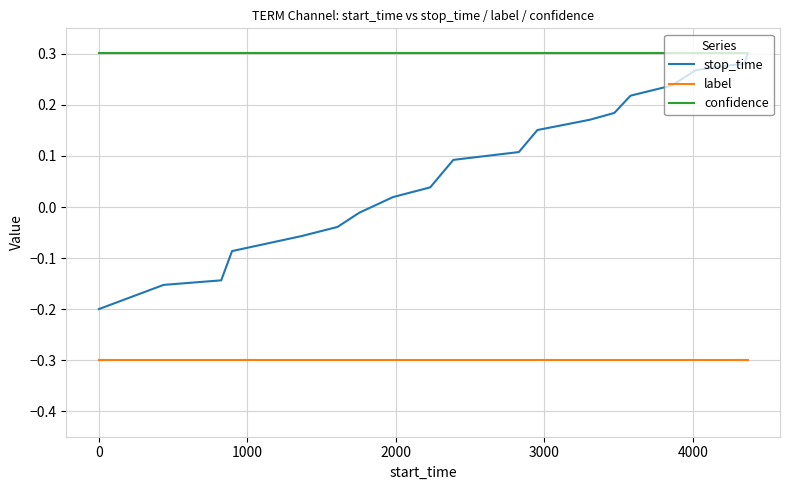

Which series has the largest total across all categories?

confidence